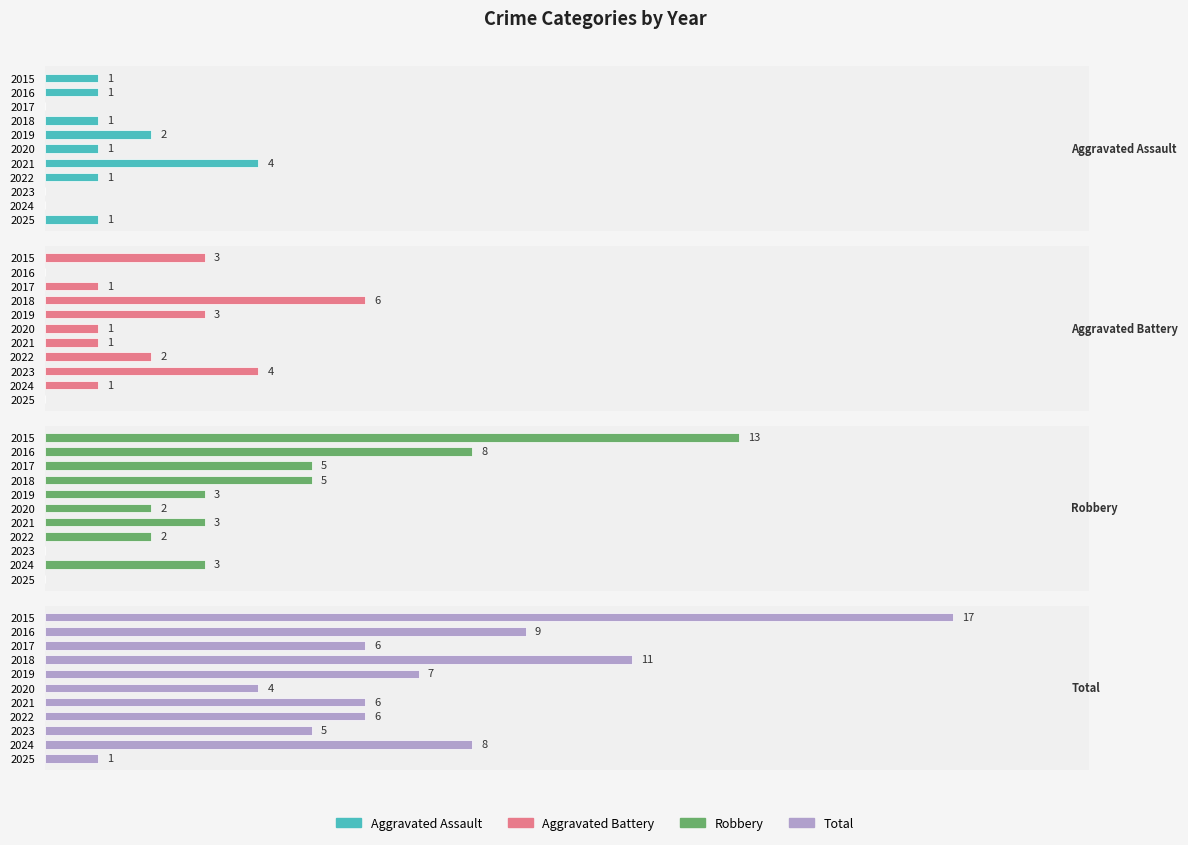

Rank the series by their maximum value, from lowest to highest.

Aggravated Assault, Aggravated Battery, Robbery, Total